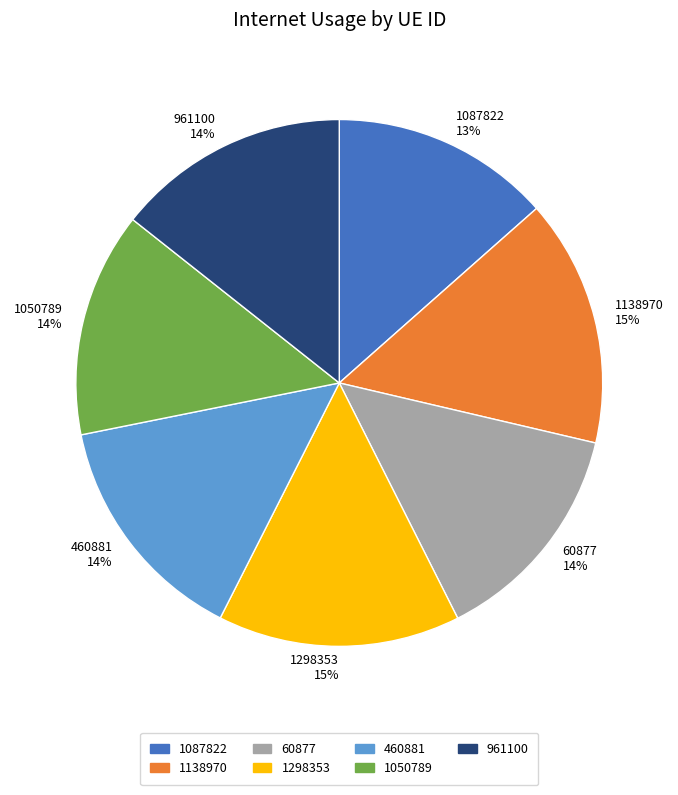

To the nearest percent, what is the average slice percentage?

14%